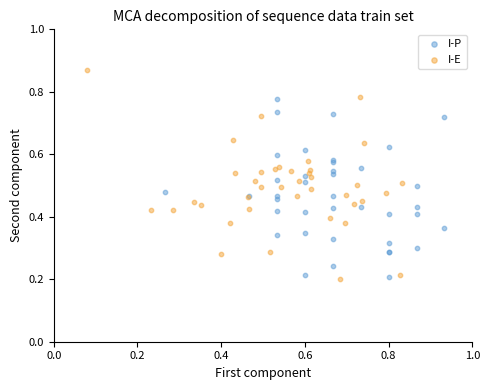

Which series has the largest Y range (max minus min)?

I-E